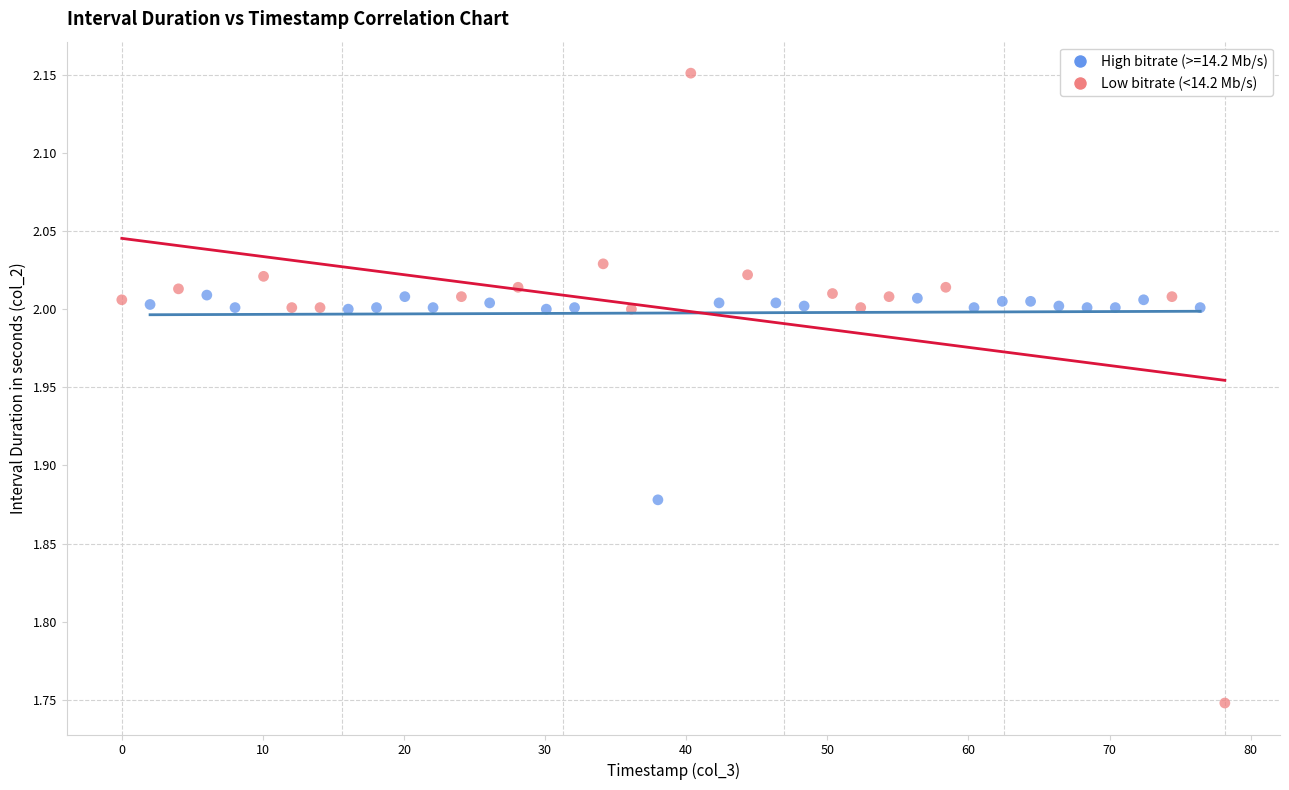

Which series has the largest Y range (max minus min)?

Low bitrate (<14.2 Mb/s)